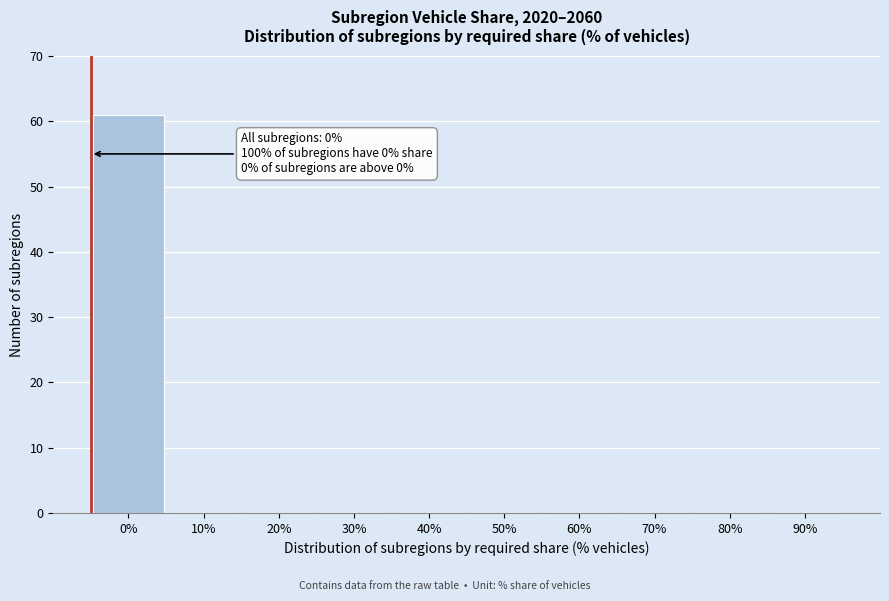

Reading left to right, what are all the values shown in this chart?

0%=61	10%=0	20%=0	30%=0	40%=0	50%=0	60%=0	70%=0	80%=0	90%=0